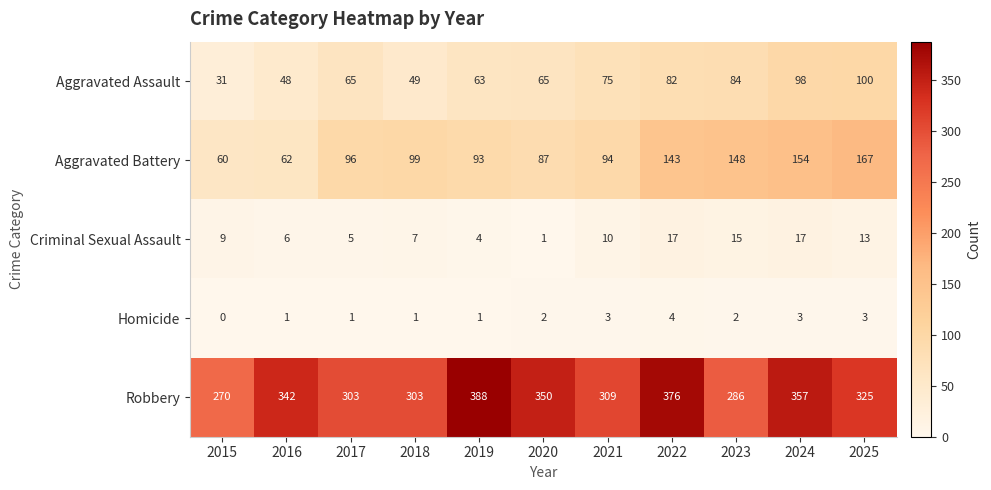

At which label does Criminal Sexual Assault reach its minimum?

2020